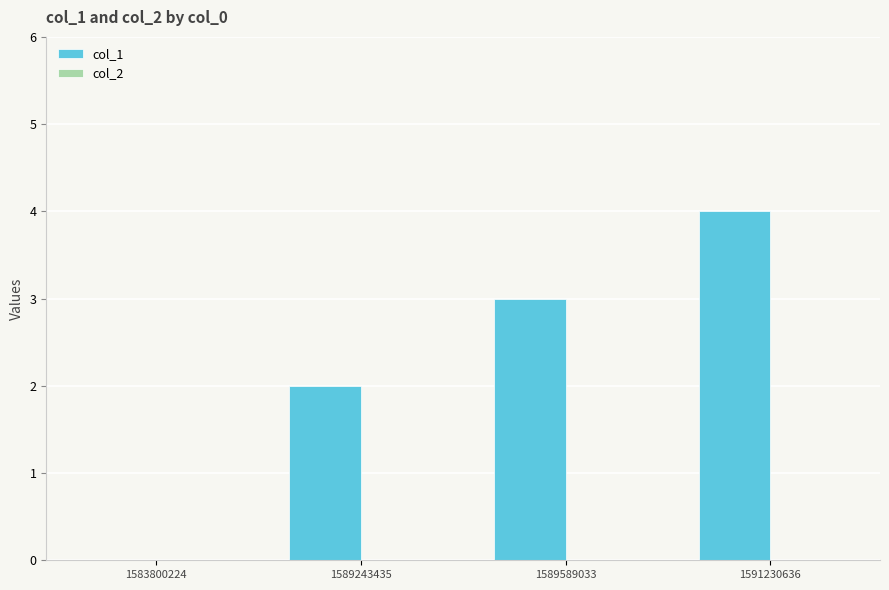

What is the sum of all values?

9